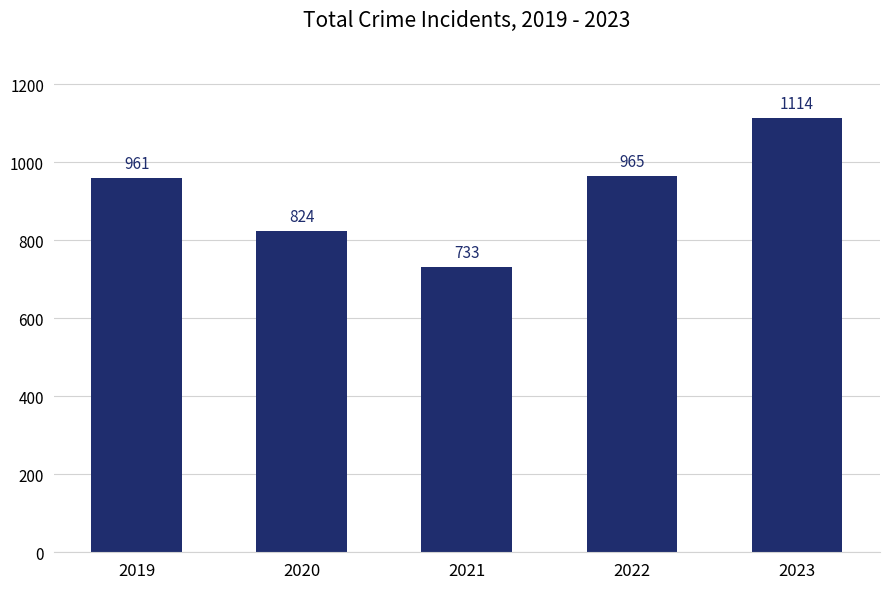

What is the value of the 3rd bar from the left?

733